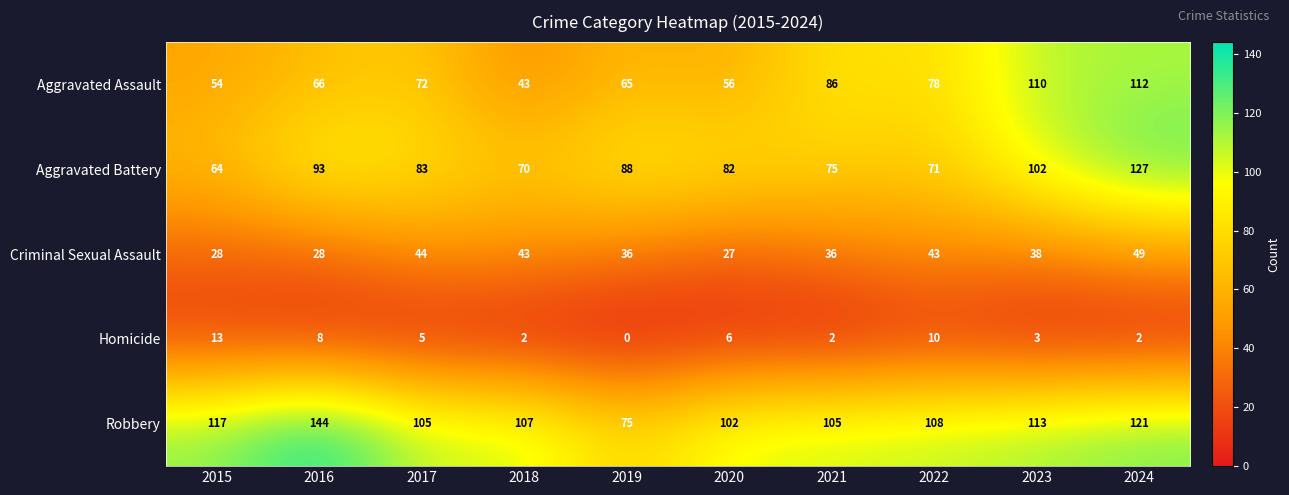

What is the difference between the maximum and minimum values in the Aggravated Assault series?

69